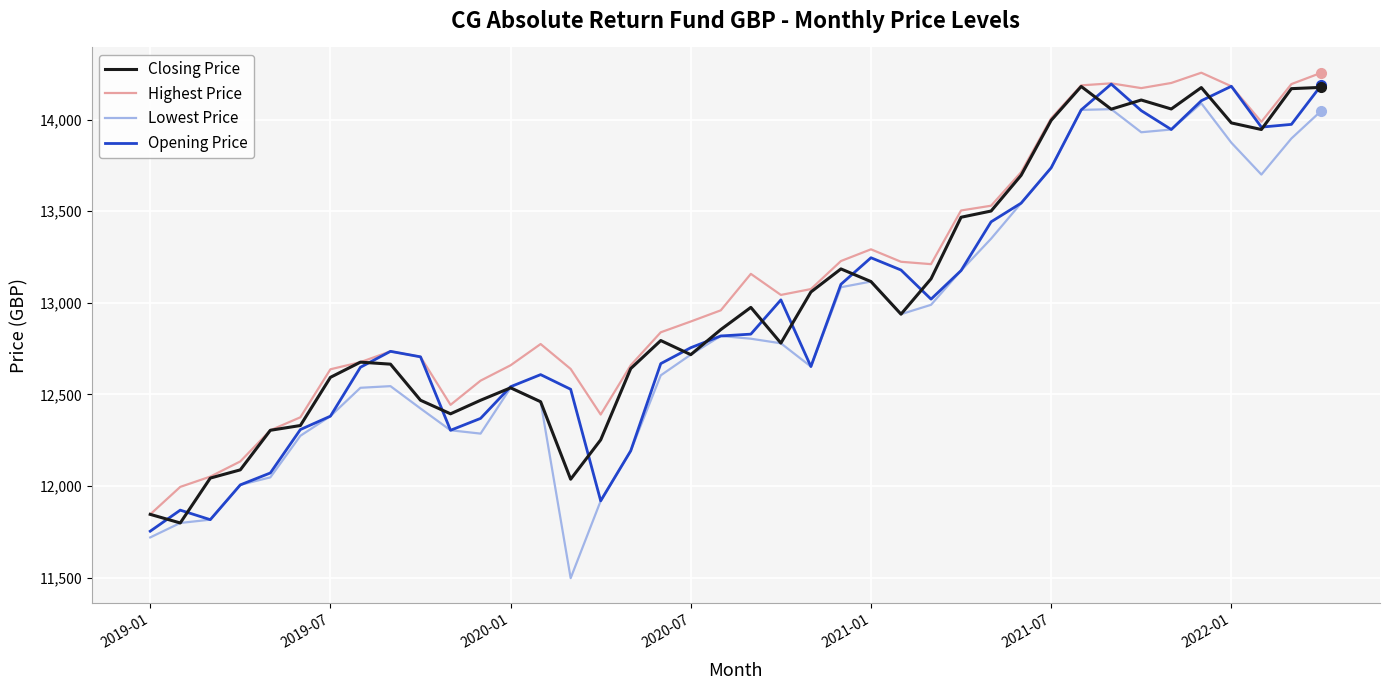

True or false: Lowest Price and Highest Price cross at least once.

False